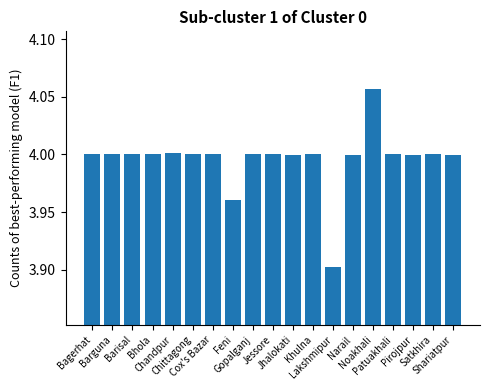

What is the smallest value displayed?

3.9